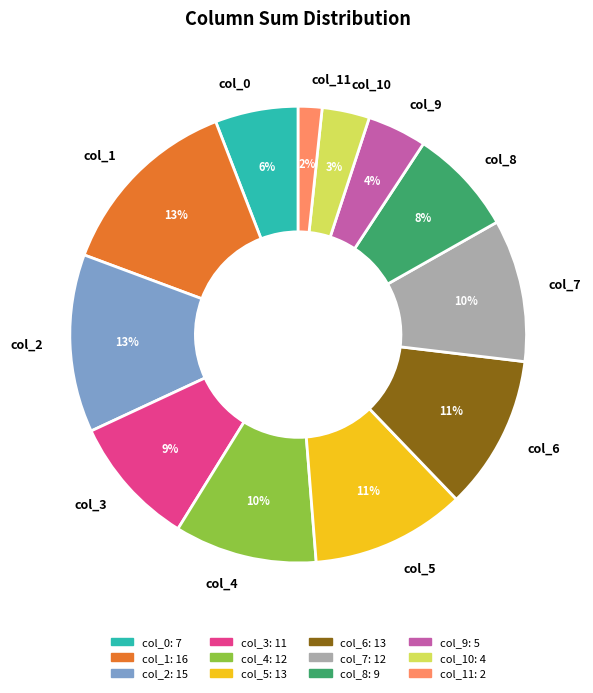

To the nearest percent, what is the average slice percentage?

8%